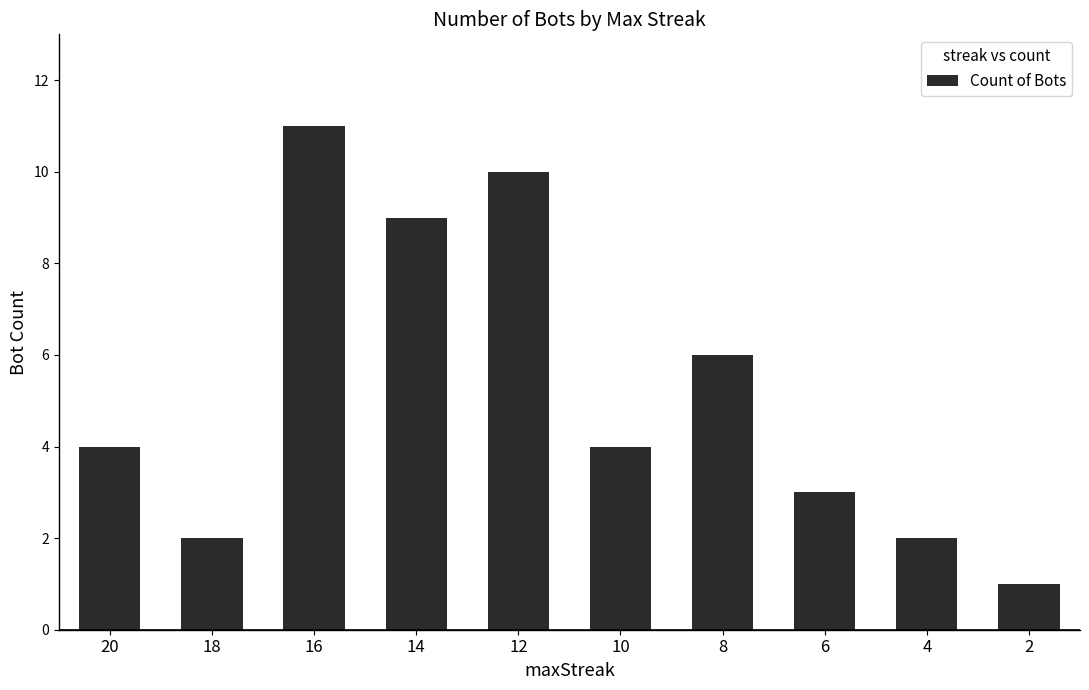

What is the change in value from 14 to 4?

-7